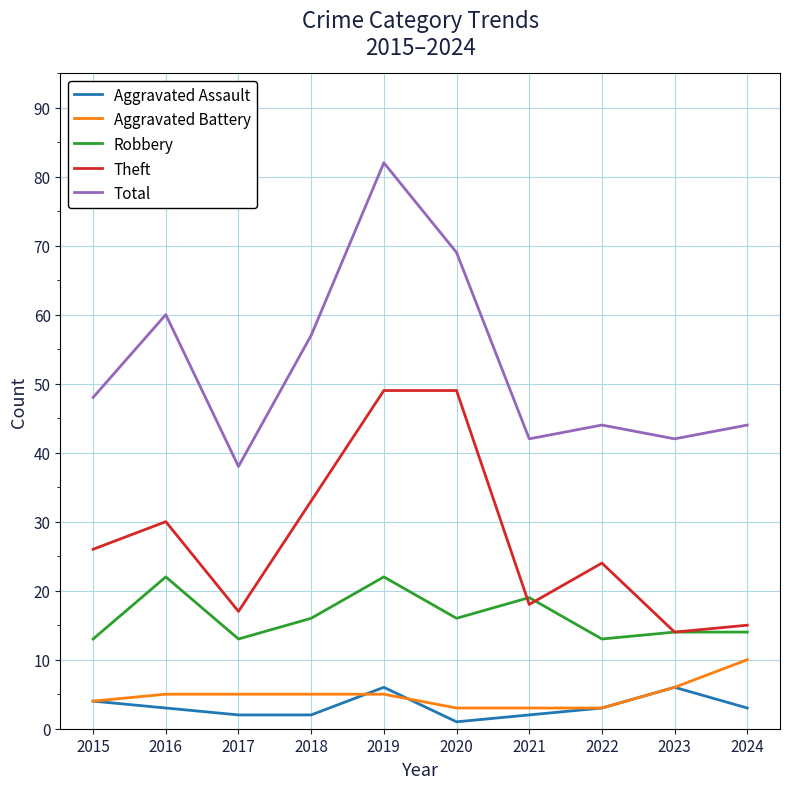

The value of Total at 2018 is 37. True or false?

False